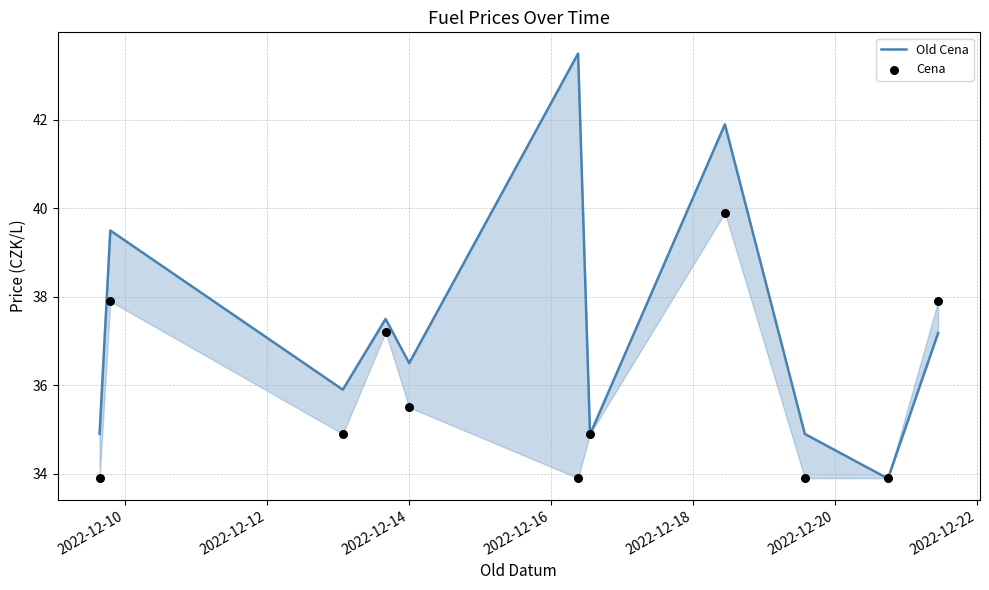

Which series contains the highest Y value?

Old Cena